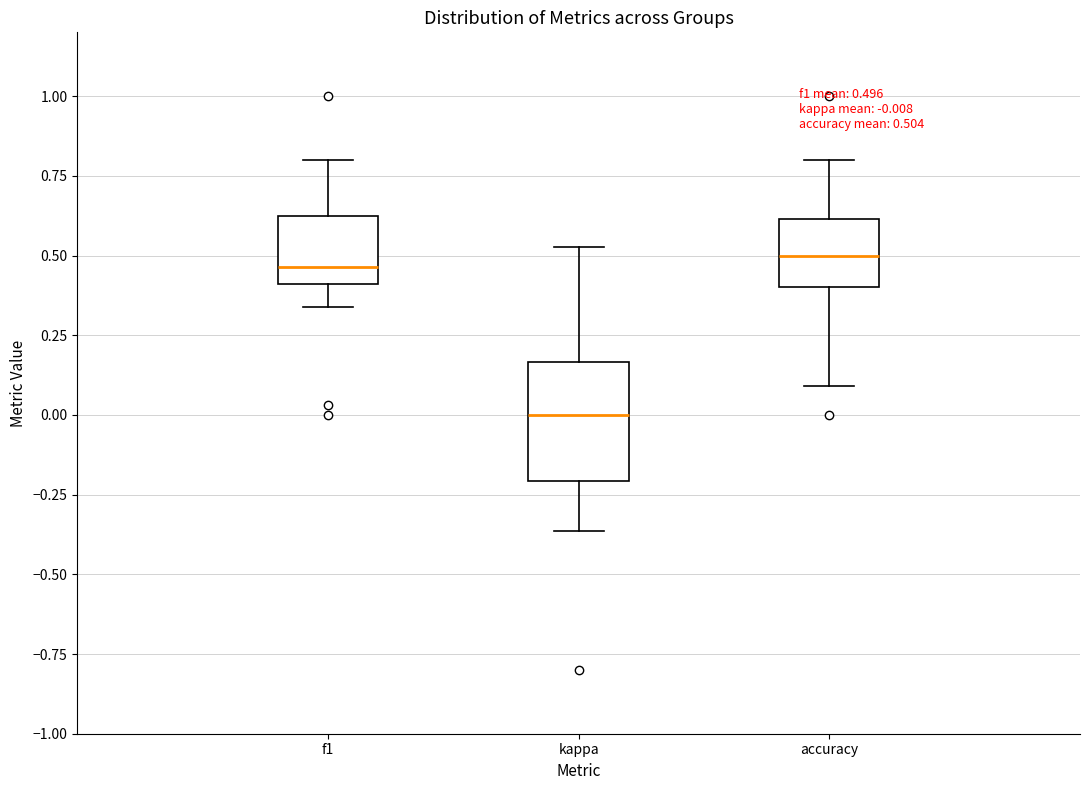

Comparing the boxes themselves (not the whiskers), which one is the tallest?

kappa